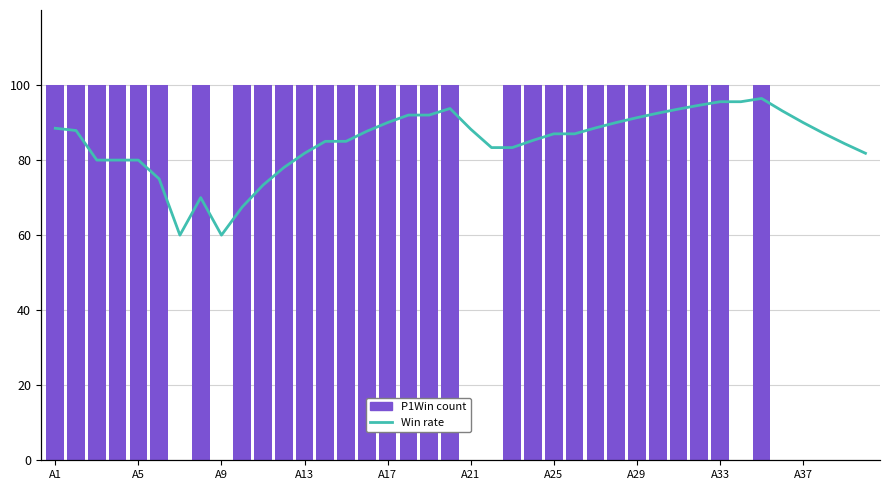

At which label does P1Win count reach its minimum?

A25